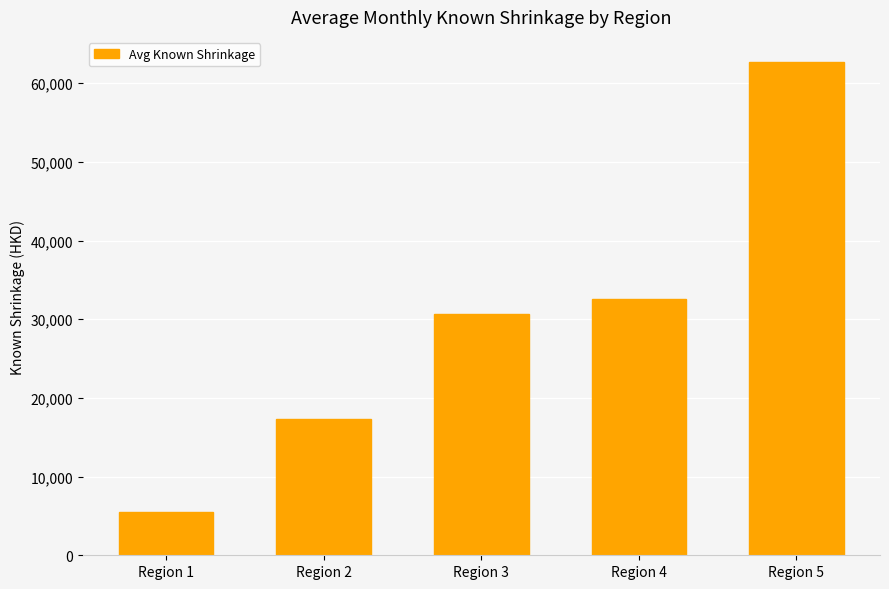

What is the average value?

29781.0